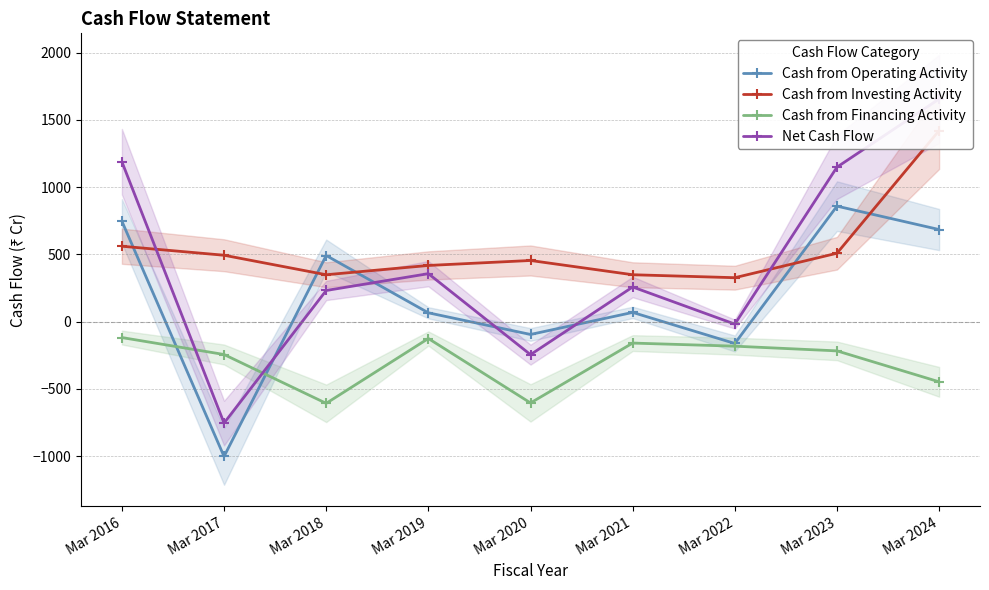

Which series has the largest total across all categories?

Cash from Investing Activity